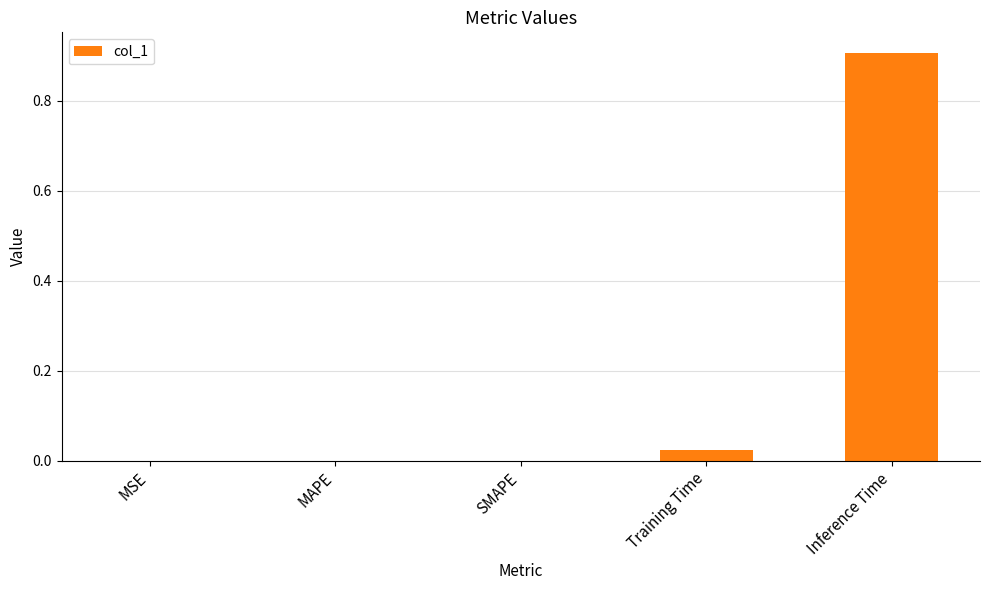

What value does the data have at Inference Time?

0.9